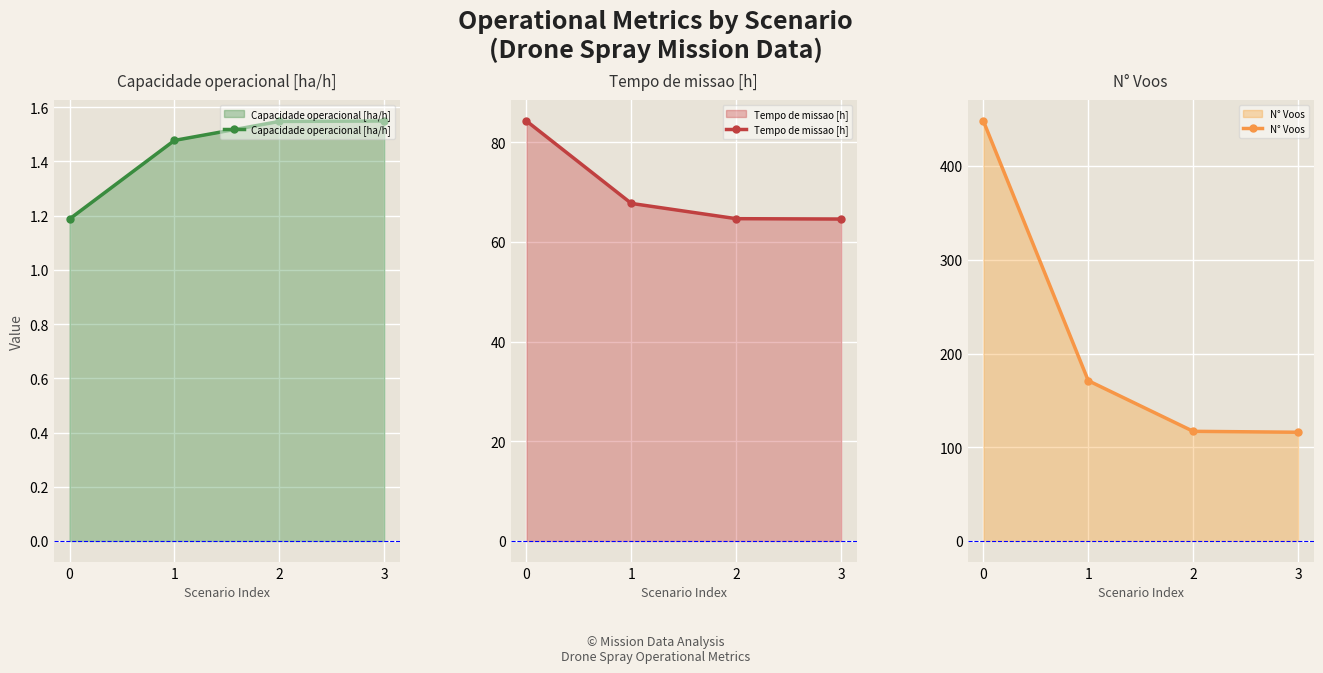

True or false: Tempo de missao [h] has more than 2 interior local peaks.

False